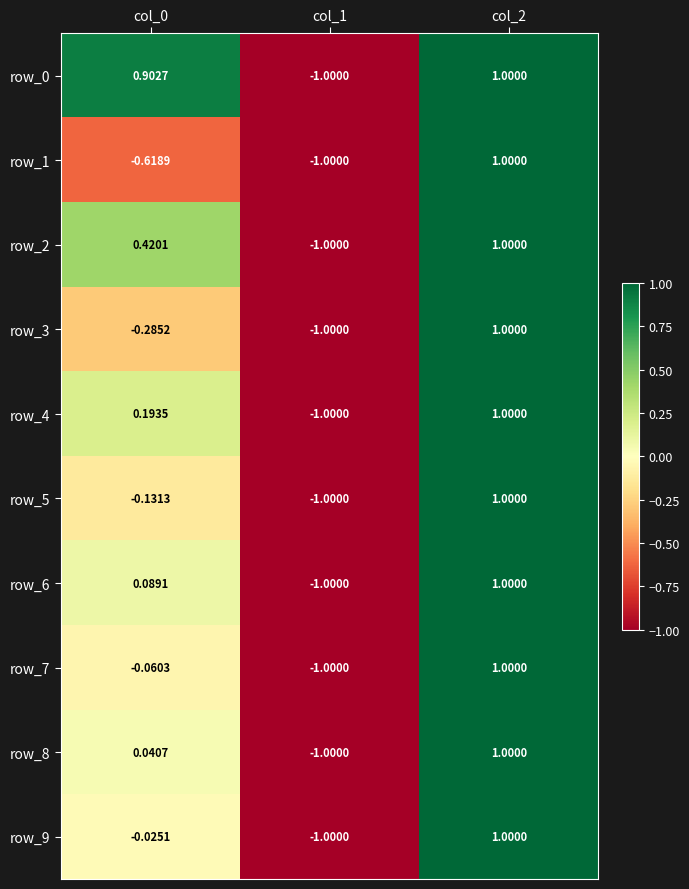

At which label does row_9 reach its peak?

col_2